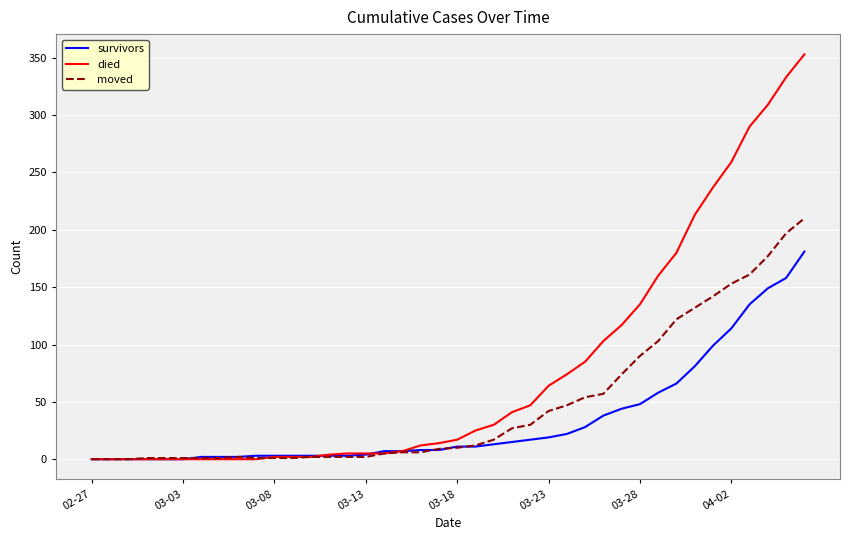

What is the maximum value for survivors?

181